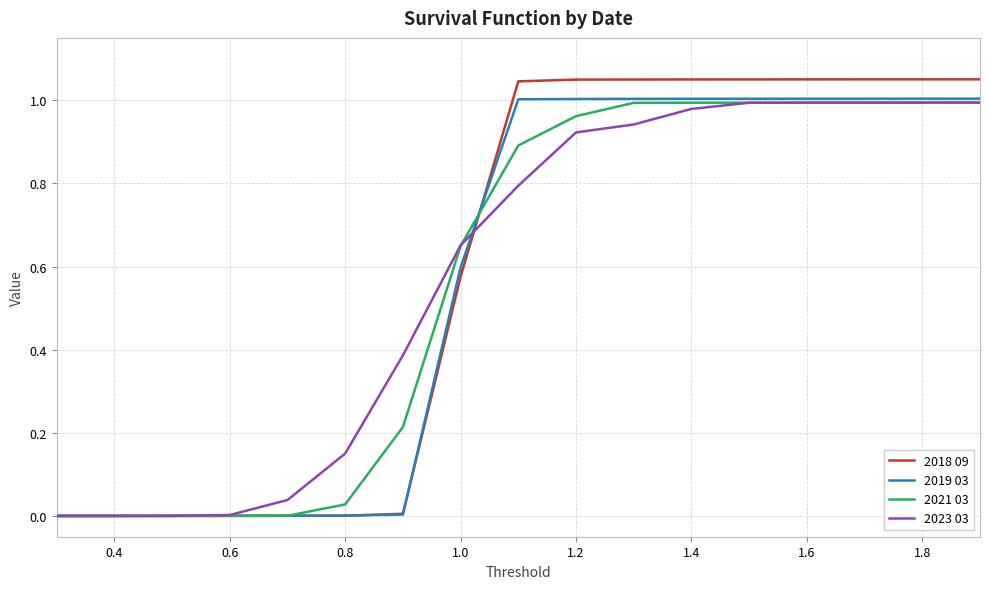

What are all the series names shown in the legend?

2018 09, 2019 03, 2021 03, 2023 03